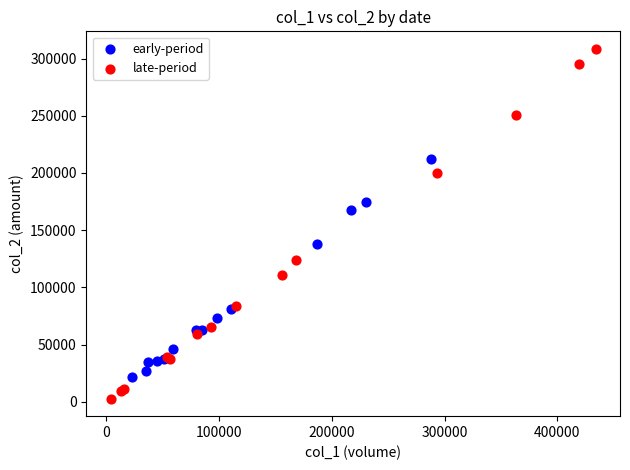

Which series reaches the maximum Y coordinate?

late-period